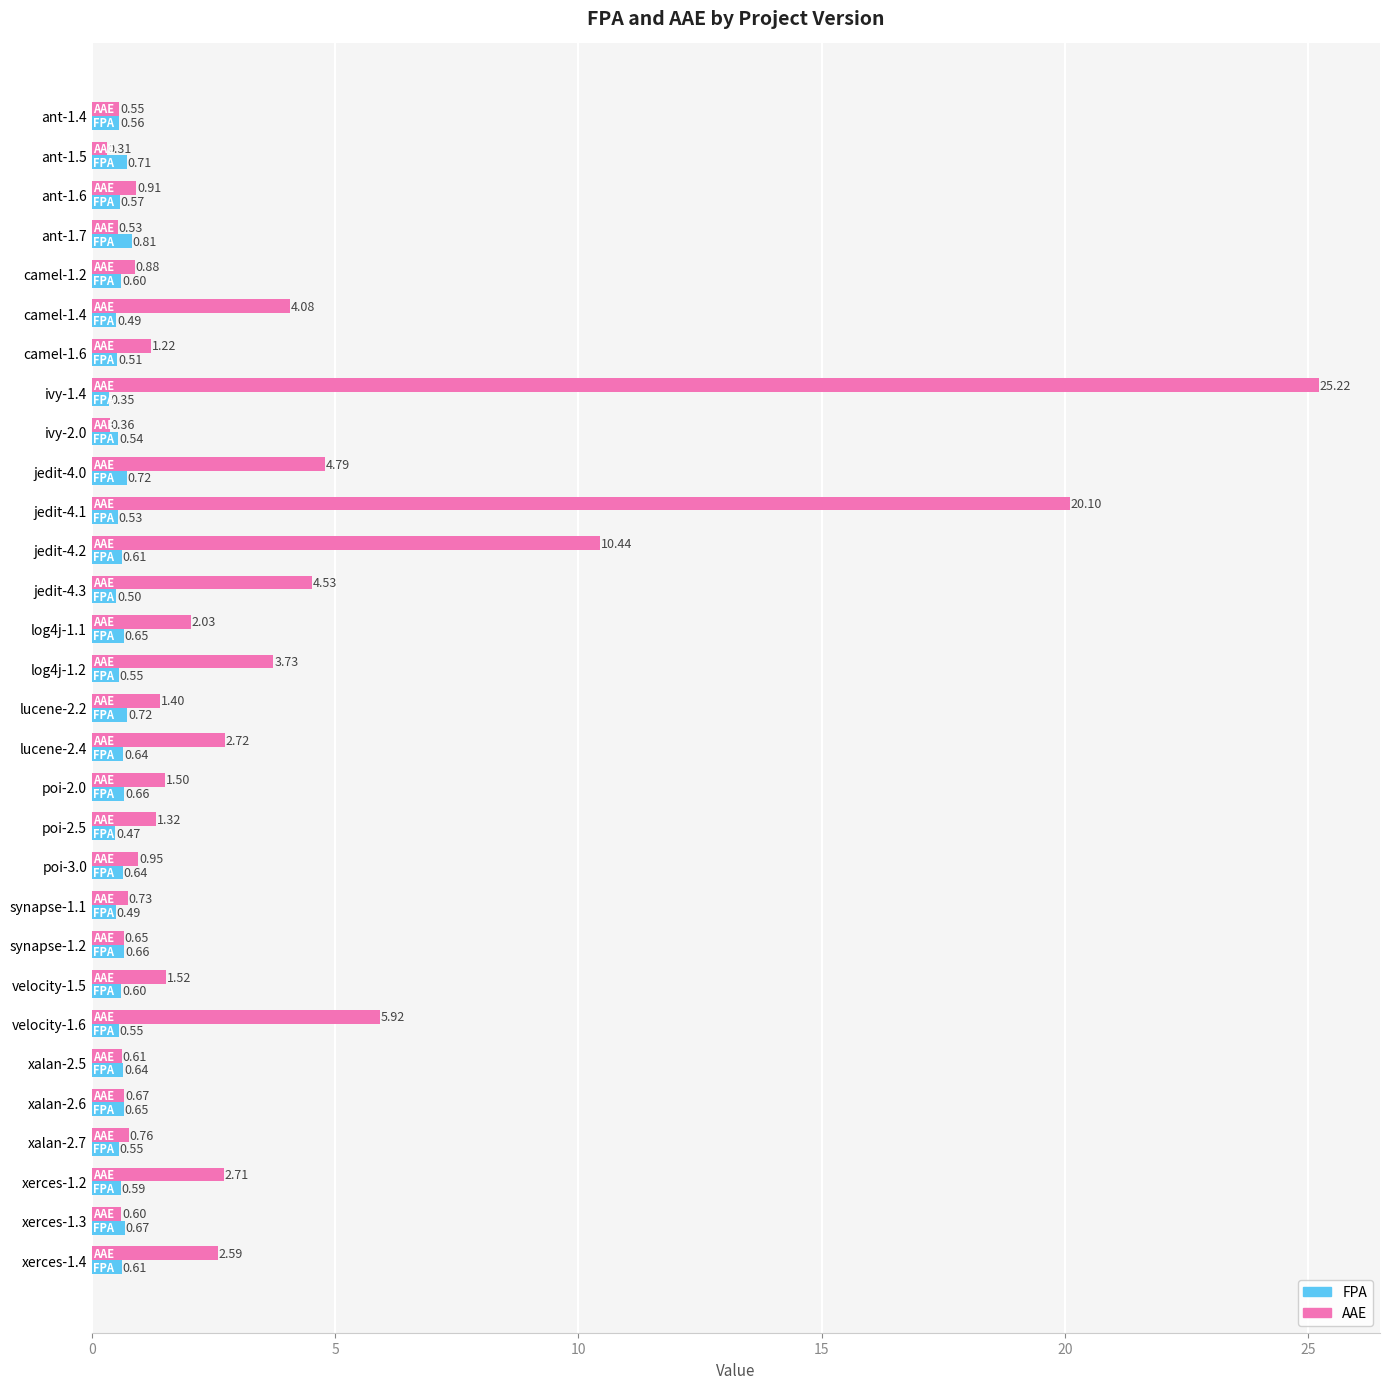

List the labels in order of AAE value, largest first.

ivy-1.4, jedit-4.1, jedit-4.2, velocity-1.6, jedit-4.0, jedit-4.3, camel-1.4, log4j-1.2, lucene-2.4, xerces-1.2, xerces-1.4, log4j-1.1, velocity-1.5, poi-2.0, lucene-2.2, poi-2.5, camel-1.6, poi-3.0, ant-1.6, camel-1.2, xalan-2.7, synapse-1.1, xalan-2.6, synapse-1.2, xalan-2.5, xerces-1.3, ant-1.4, ant-1.7, ivy-2.0, ant-1.5